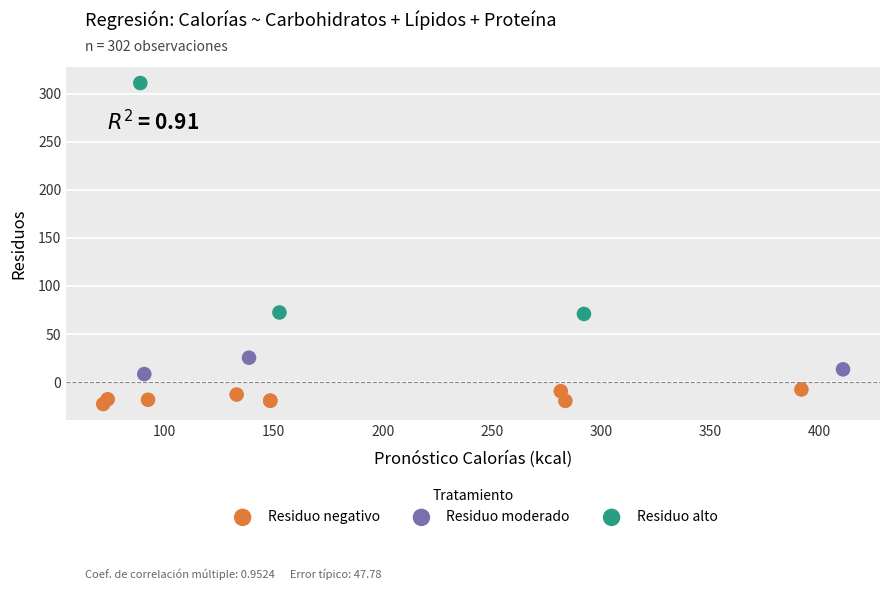

Which series has the widest spread of Y values?

Residuo alto